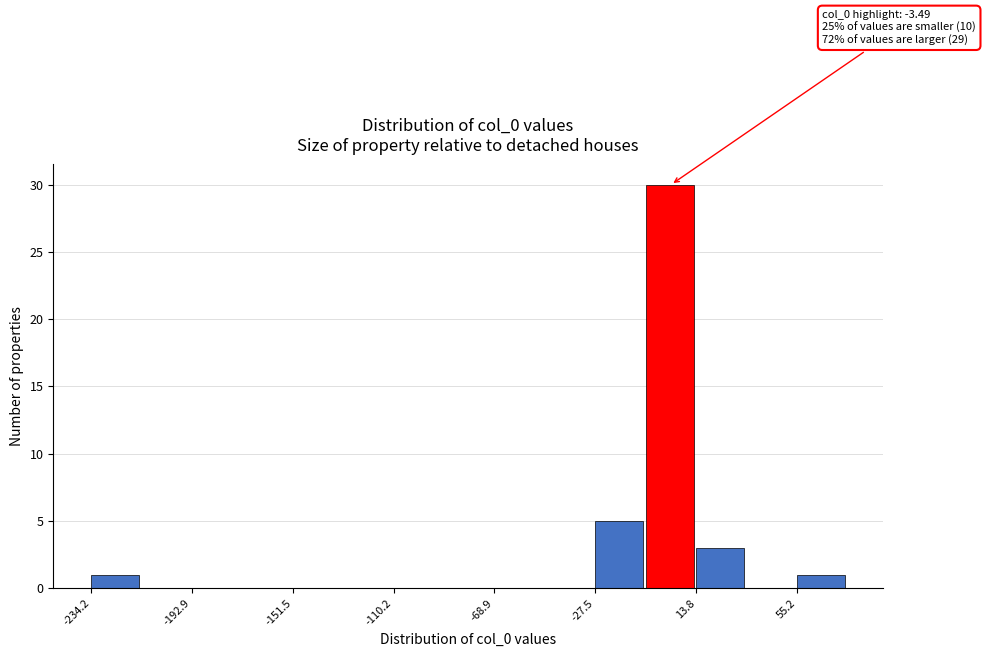

Over which range of the x-axis is the bar tallest?

-5 to 15